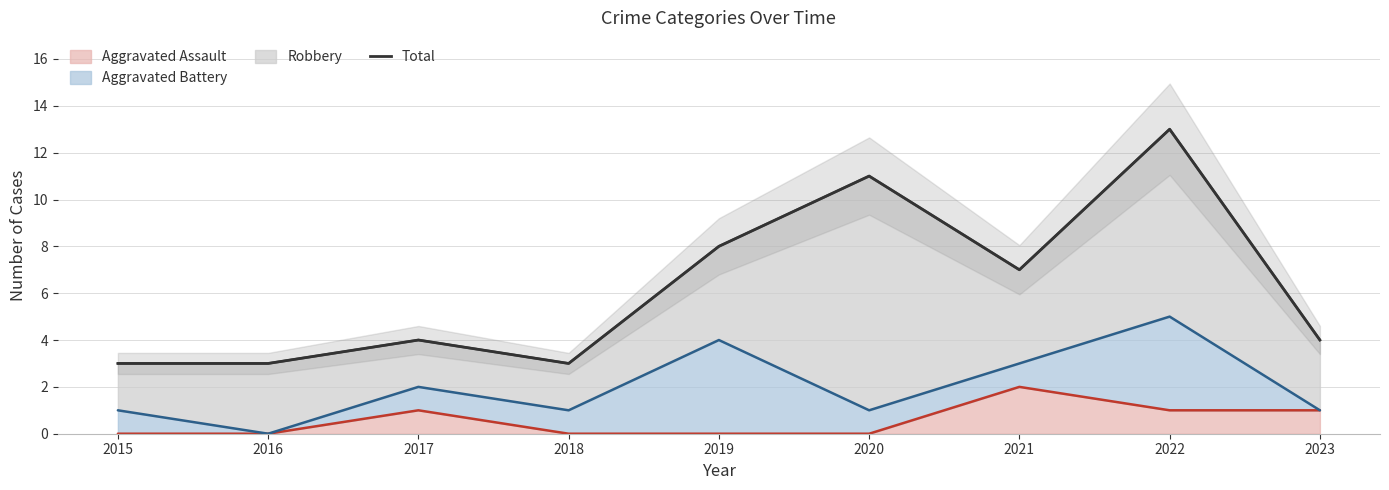

Reading right to left, what are all the values shown in this chart?

4	13	7	11	8	3	4	3	3